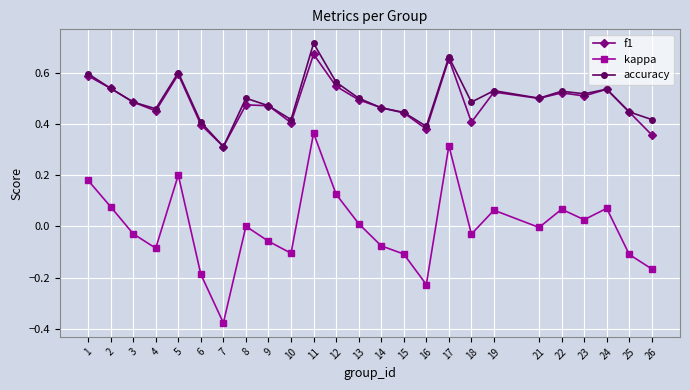

How many series are shown in this chart?

3